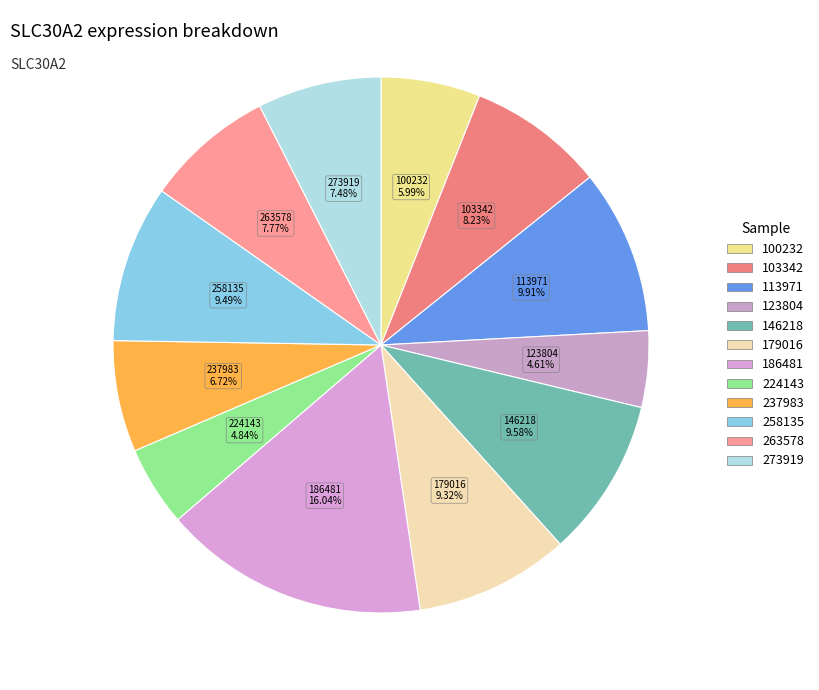

Approximately how many times larger is the value at 258135 compared to 179016?

1.0